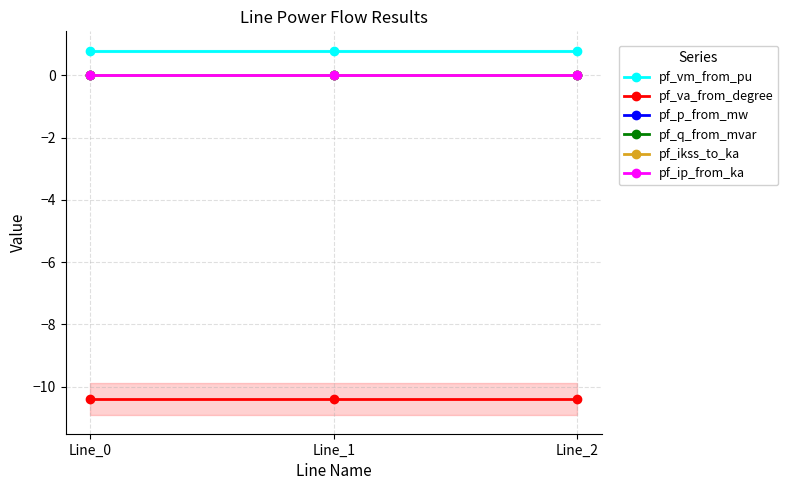

Reading left to right, what are all the values shown in this chart?

pf_vm_from_pu: 0.8	0.8	0.8
pf_va_from_degree: -10.4	-10.4	-10.4
pf_p_from_mw: -0.0	0.0	0.0
pf_q_from_mvar: 0.0	0.0	0.0
pf_ikss_to_ka: 0.0	0.0	0.0
pf_ip_from_ka: 0.0	0.0	0.0